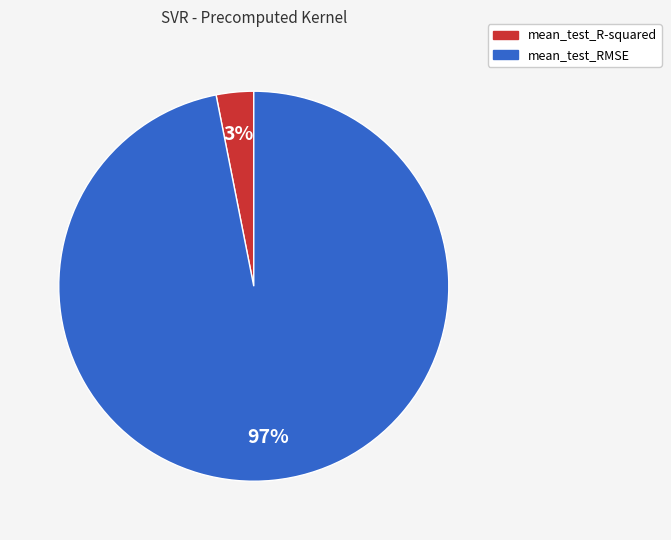

Which category has the biggest portion of the pie?

mean_test_RMSE